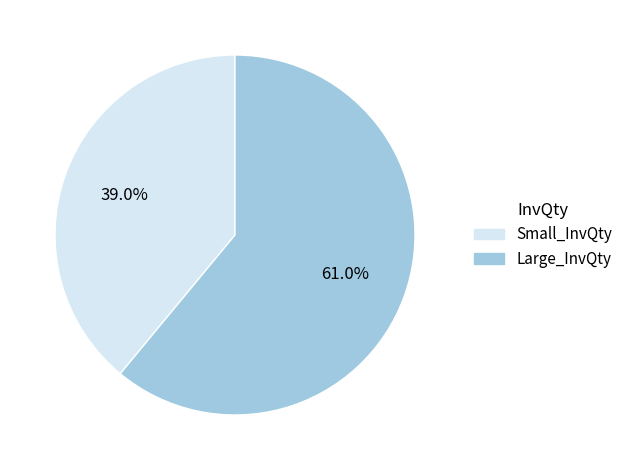

Count the number of slices in the pie.

2